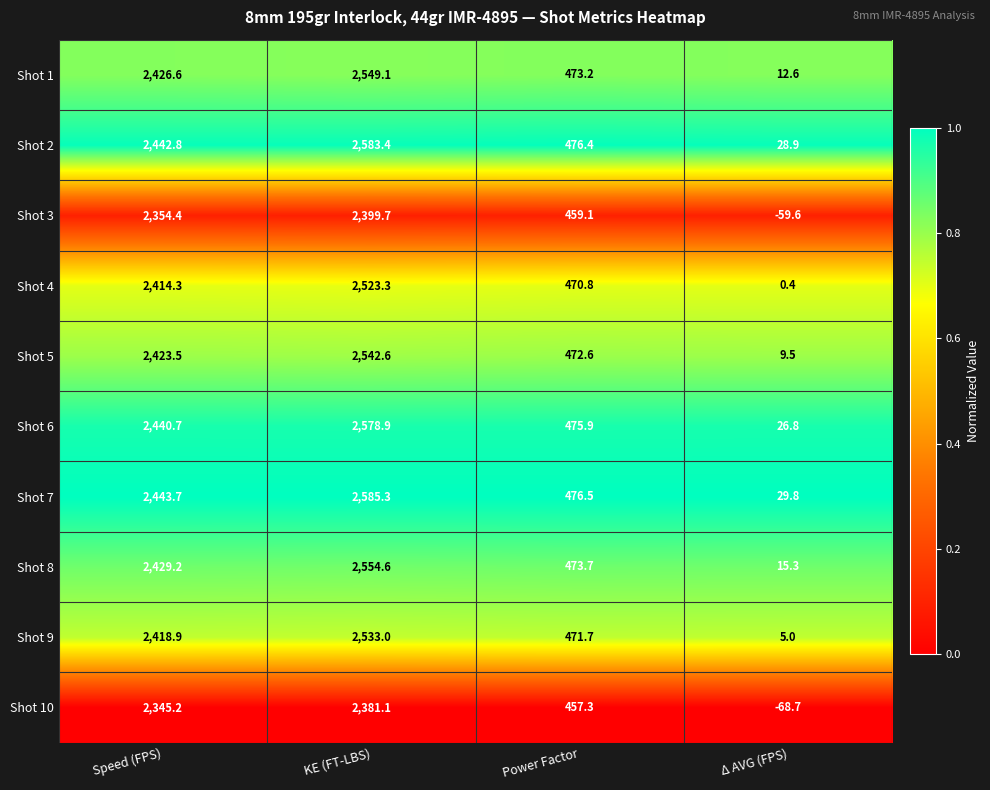

What is the sum of the Shot 3 values at KE (FT-LBS) and Power Factor?

2858.8